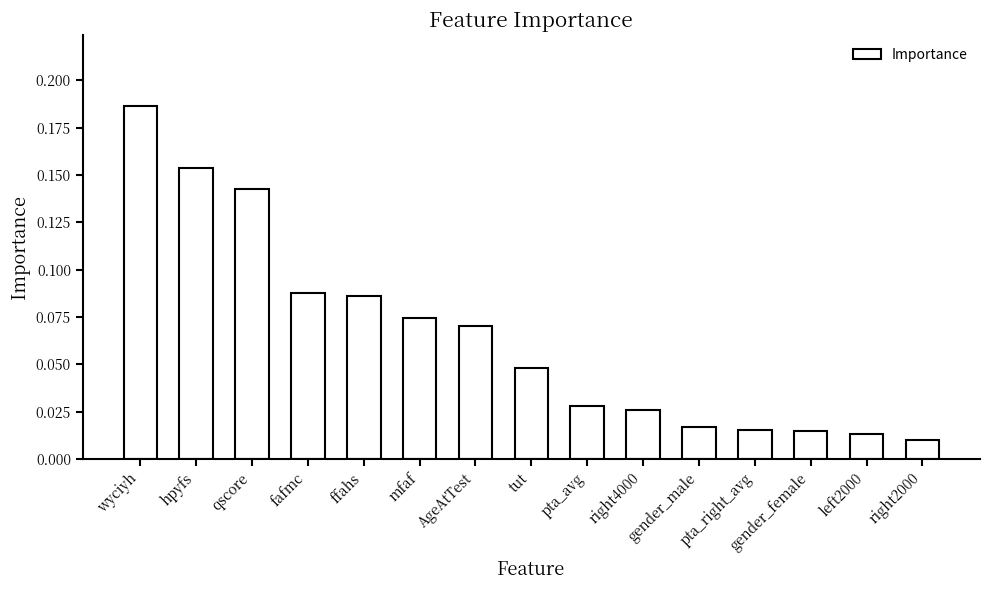

True or false: the data shows 0.0 at mfaf.

False